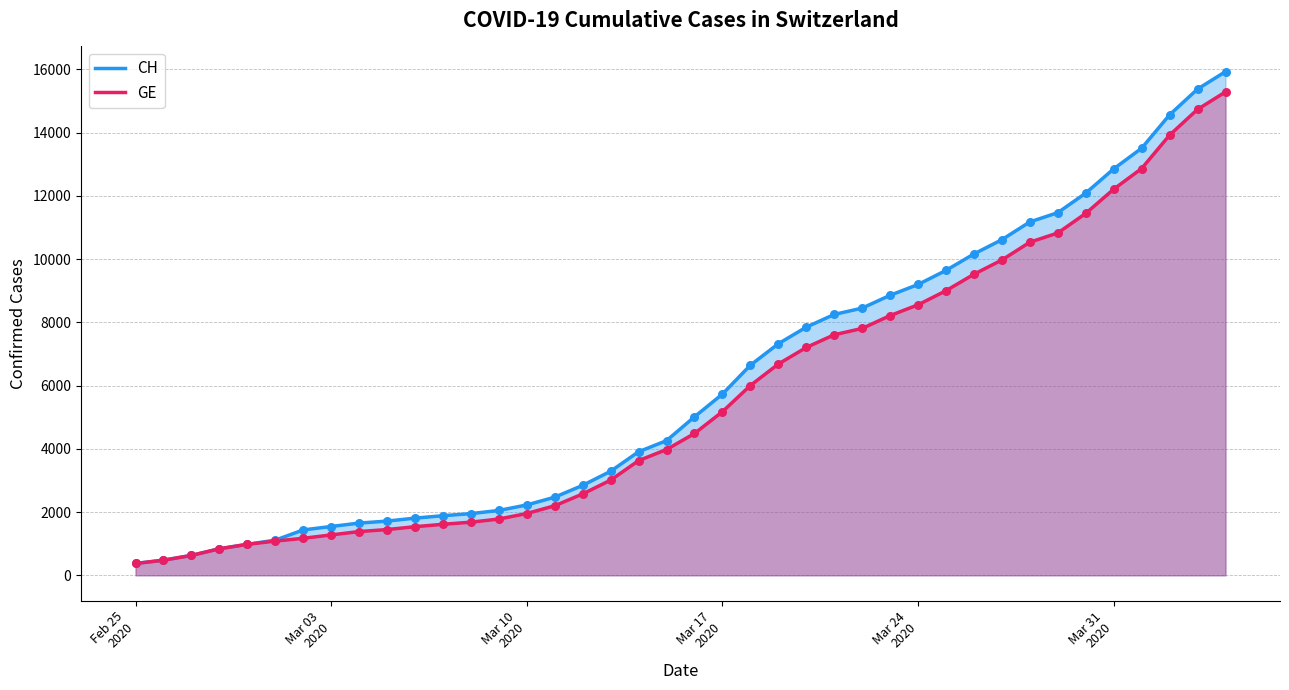

Which series has the largest Y range (max minus min)?

CH